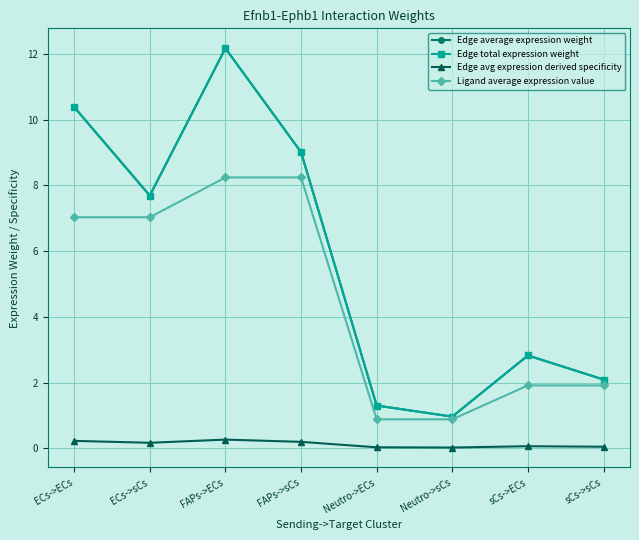

List the labels in order of Edge avg expression derived specificity value, smallest first.

Neutro->sCs, Neutro->ECs, sCs->sCs, sCs->ECs, ECs->sCs, FAPs->sCs, ECs->ECs, FAPs->ECs